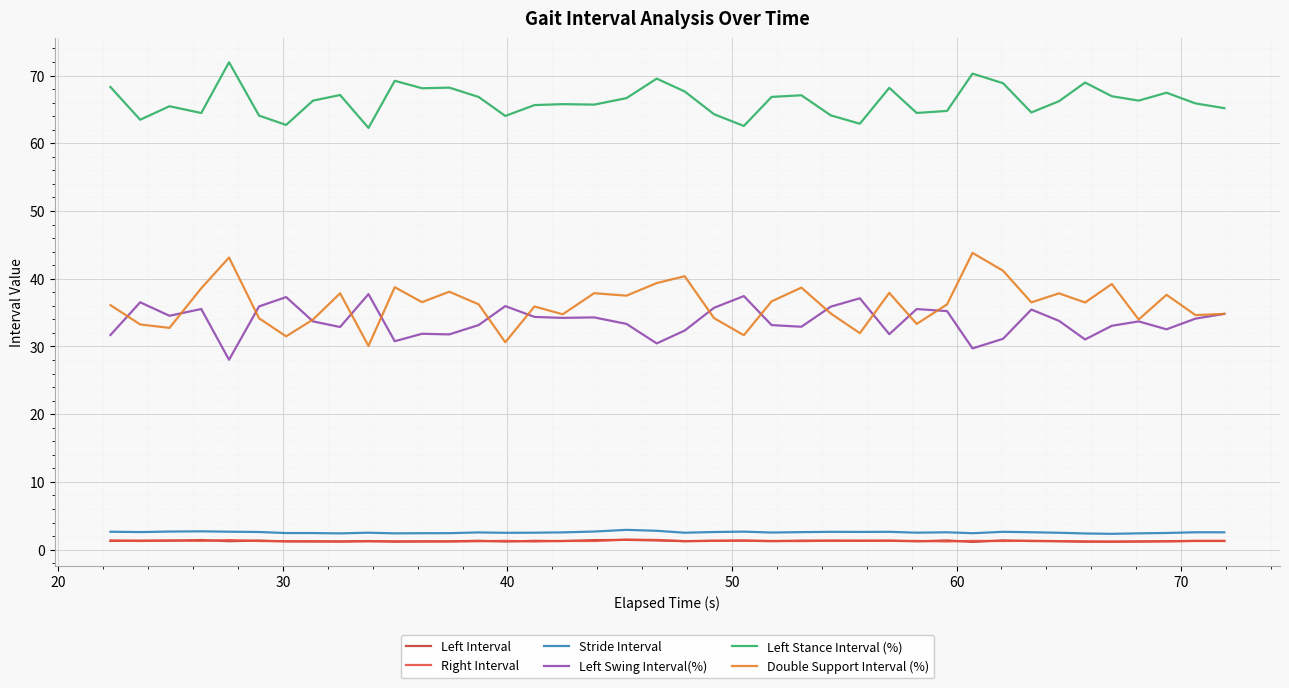

Does the chart have visible grid lines?

Yes